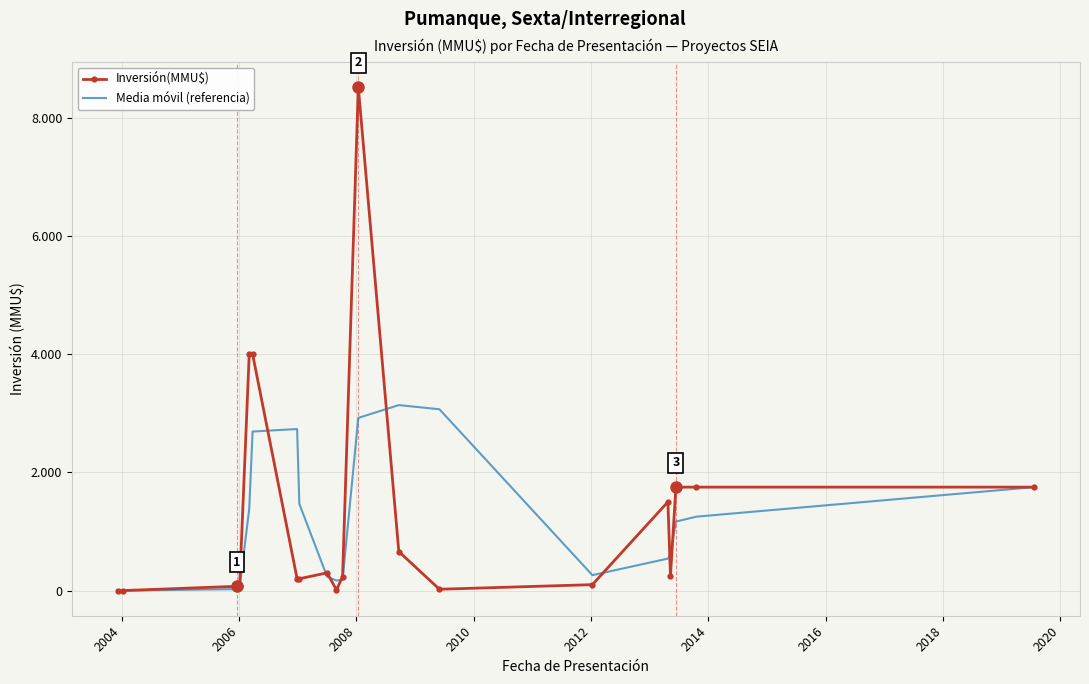

Which series has the largest total across all categories?

Inversión(MMU$)